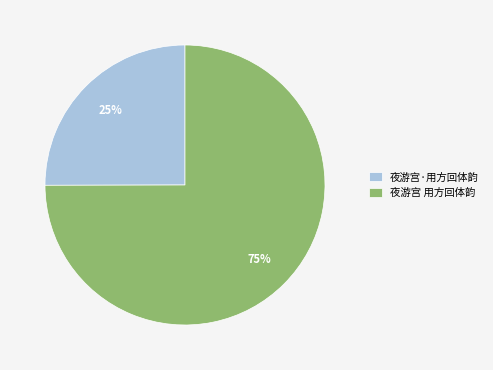

Approximately how many times larger is the value at 夜游宫 用方回体韵 compared to 夜游宫·用方回体韵?

3.0